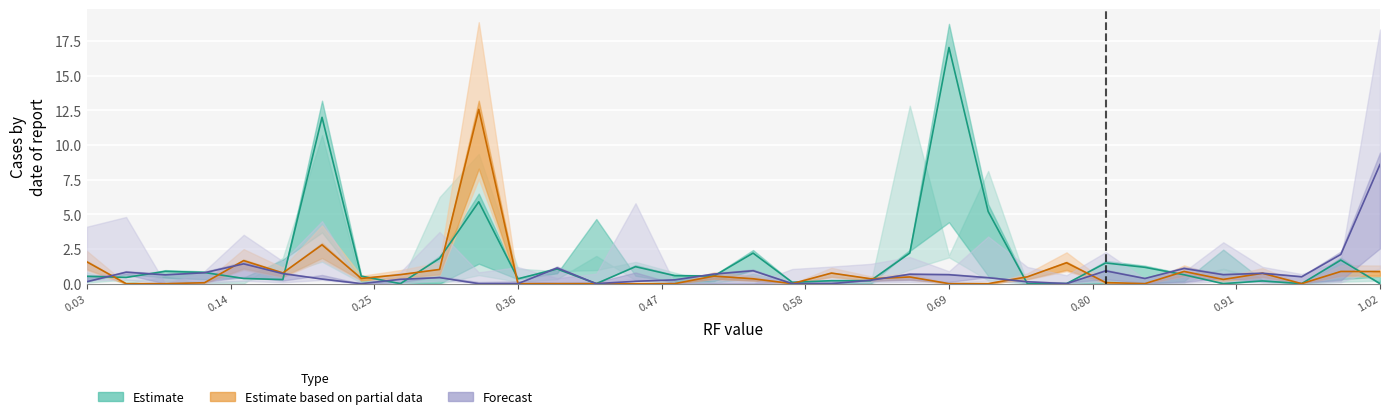

What is the sum of all Forecast values?

25.9